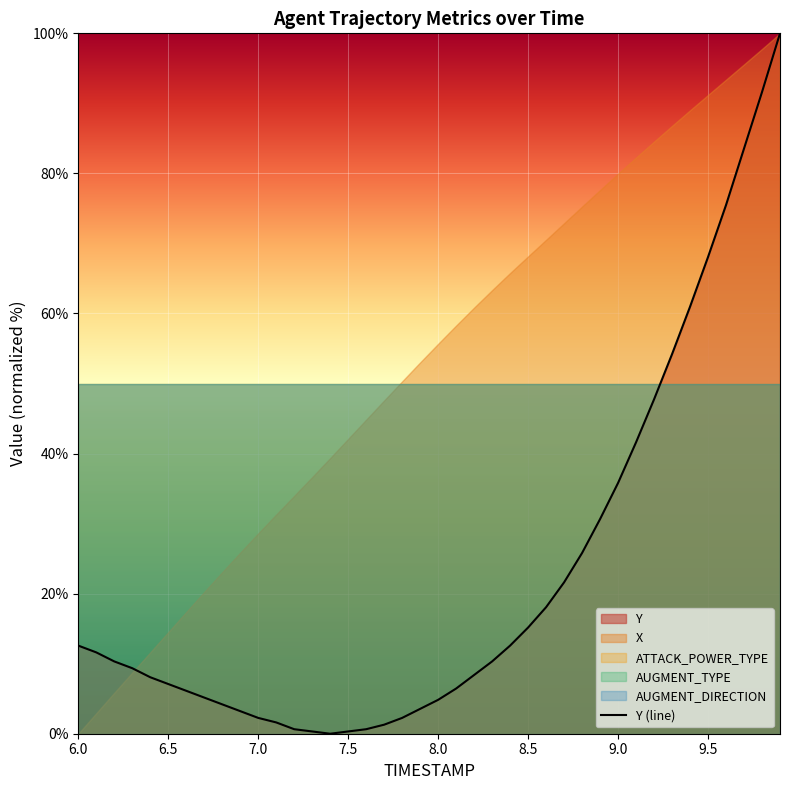

Count the number of categories in the chart.

40